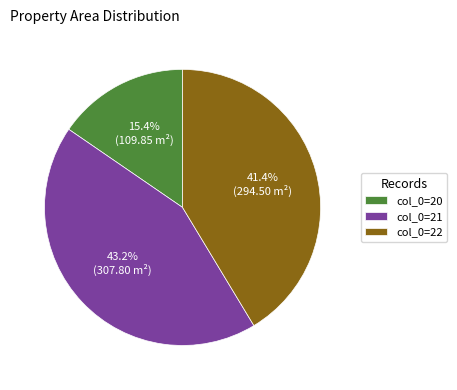

Does any single category account for the majority?

No